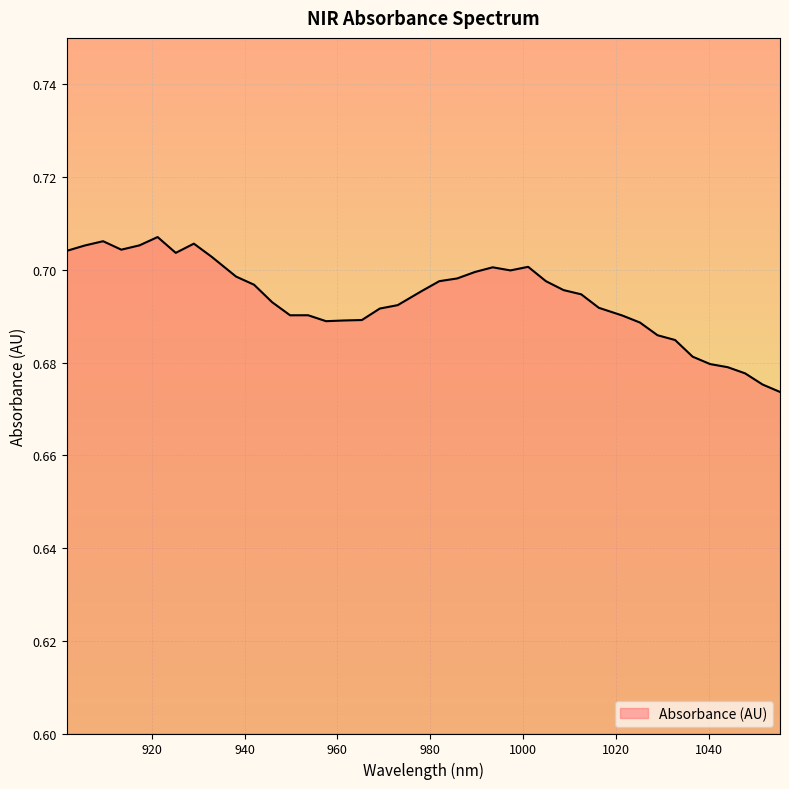

How many lines are shown in the chart?

1